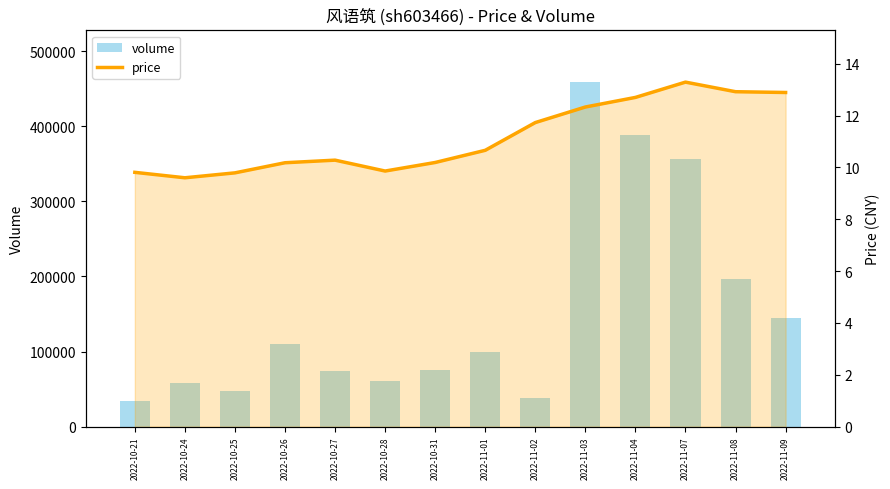

What is the highest value of the volume series?

458769.0